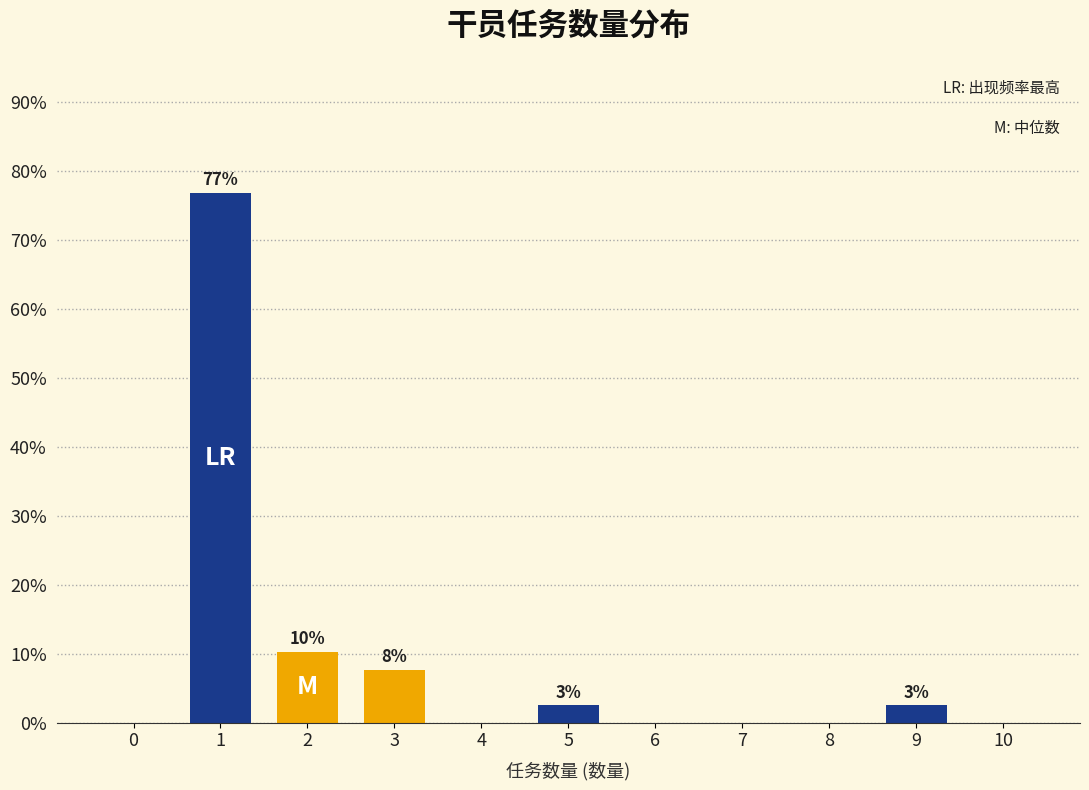

Reading right to left, transcribe all the data shown in this chart.

10=0.0	9=2.6	8=0.0	7=0.0	6=0.0	5=2.6	4=0.0	3=7.7	2=10.3	1=76.9	0=0.0